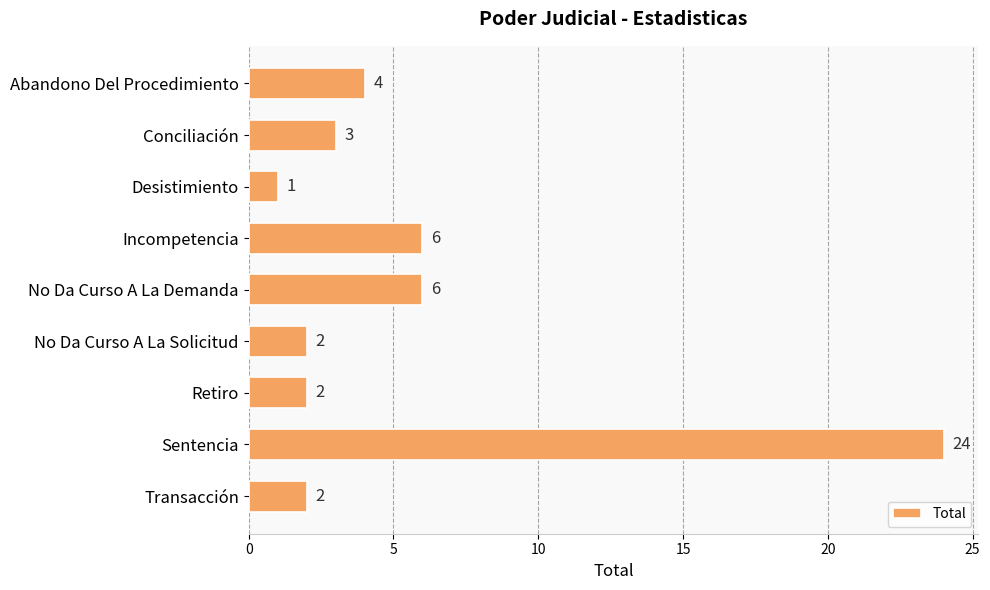

Is it true that the value at Incompetencia is 10?

False